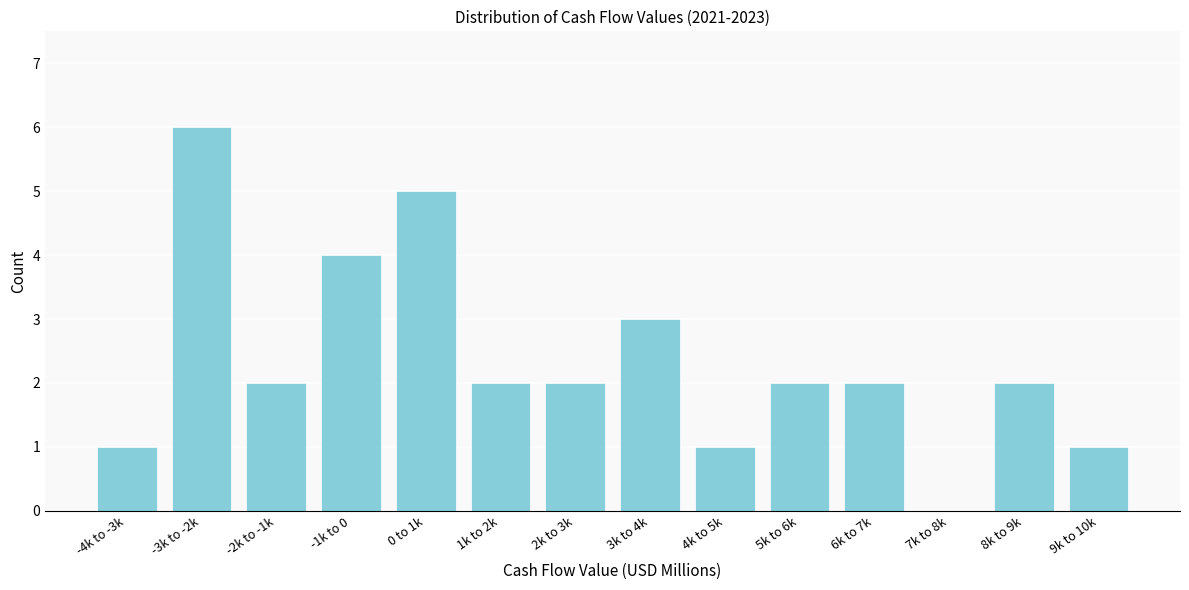

Reading left to right, list all the values displayed in this chart.

-4k to -3k=1	-3k to -2k=6	-2k to -1k=2	-1k to 0=4	0 to 1k=5	1k to 2k=2	2k to 3k=2	3k to 4k=3	4k to 5k=1	5k to 6k=2	6k to 7k=2	7k to 8k=0	8k to 9k=2	9k to 10k=1